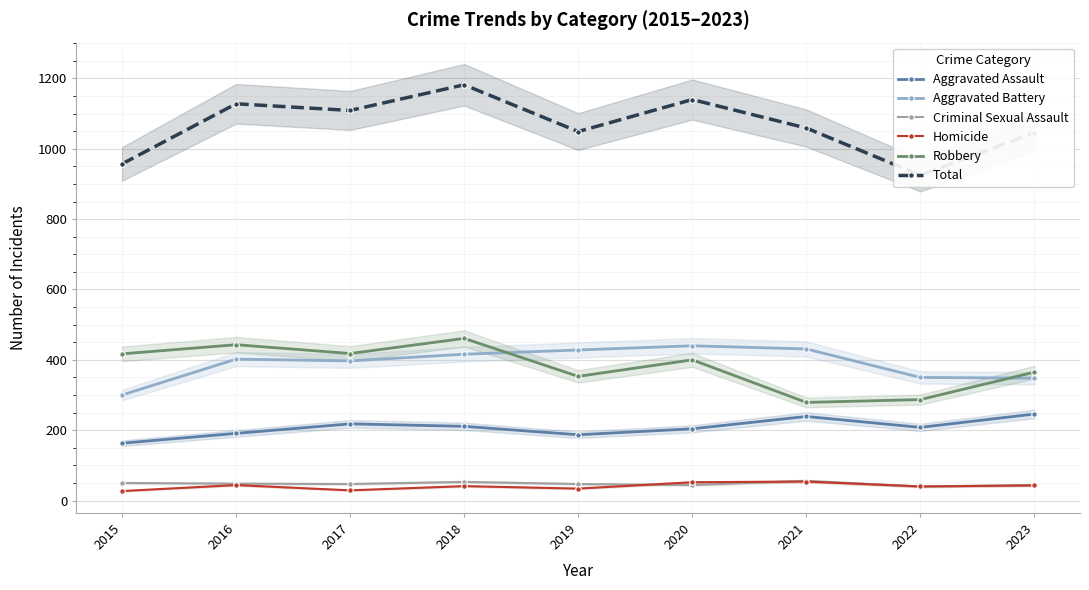

How many lines are shown in the chart?

6